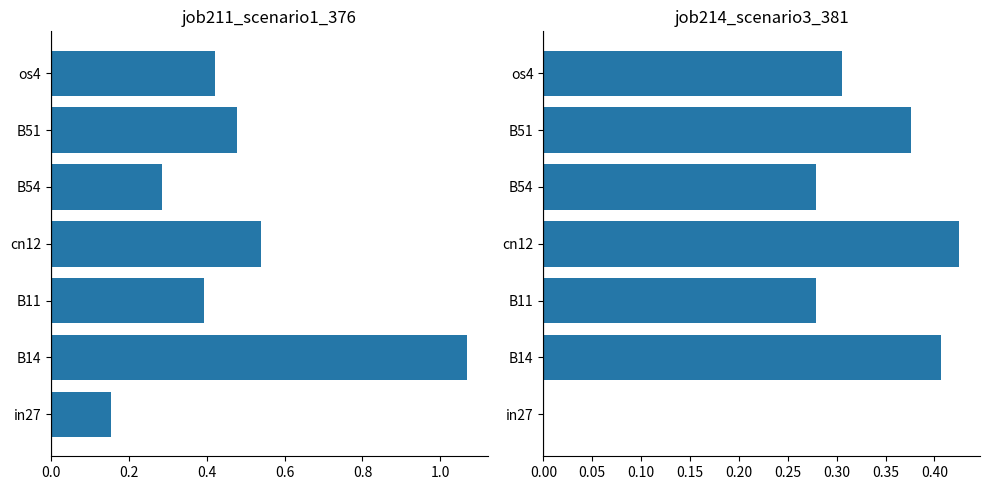

What is the greatest value displayed?

1.1